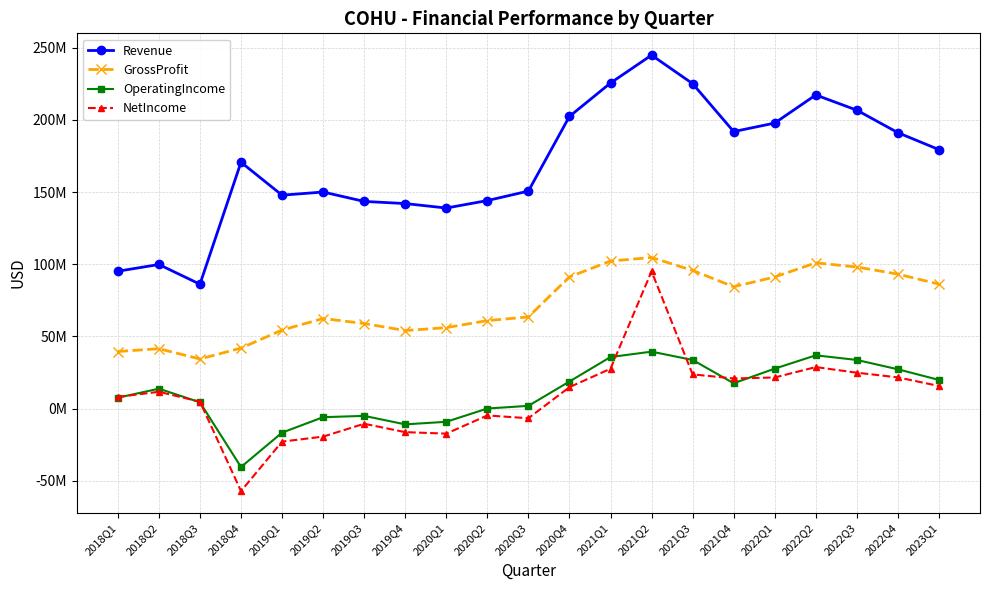

Is this an area chart (filled region under the line)?

No